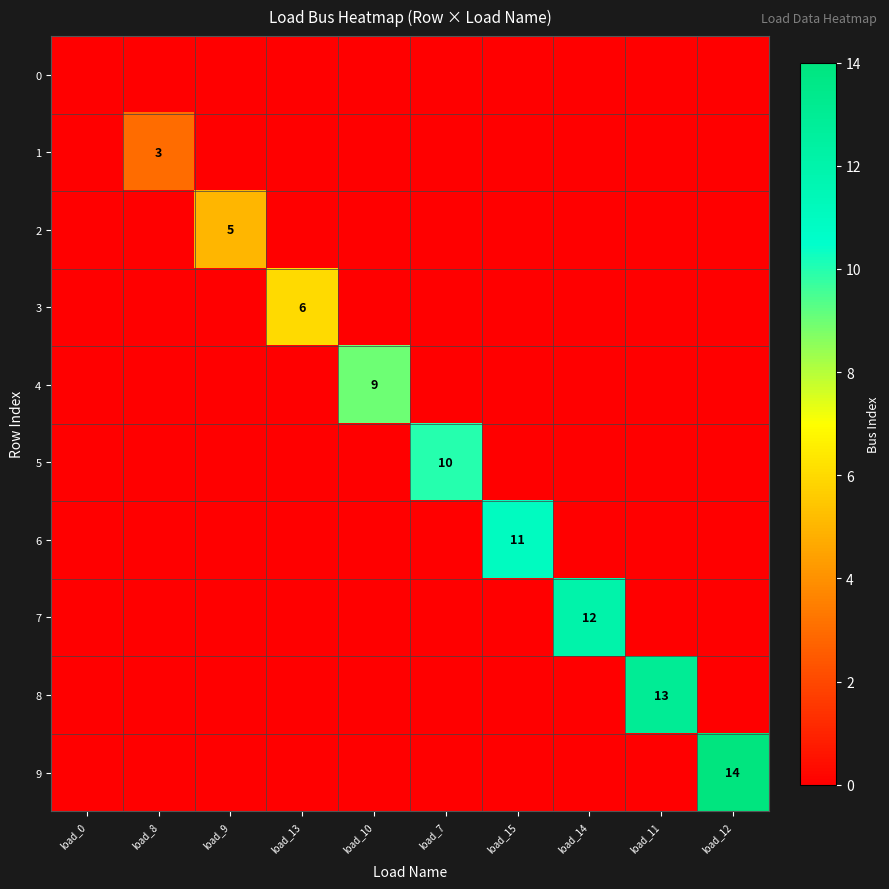

The value of 3 at load_11 is 3. True or false?

False